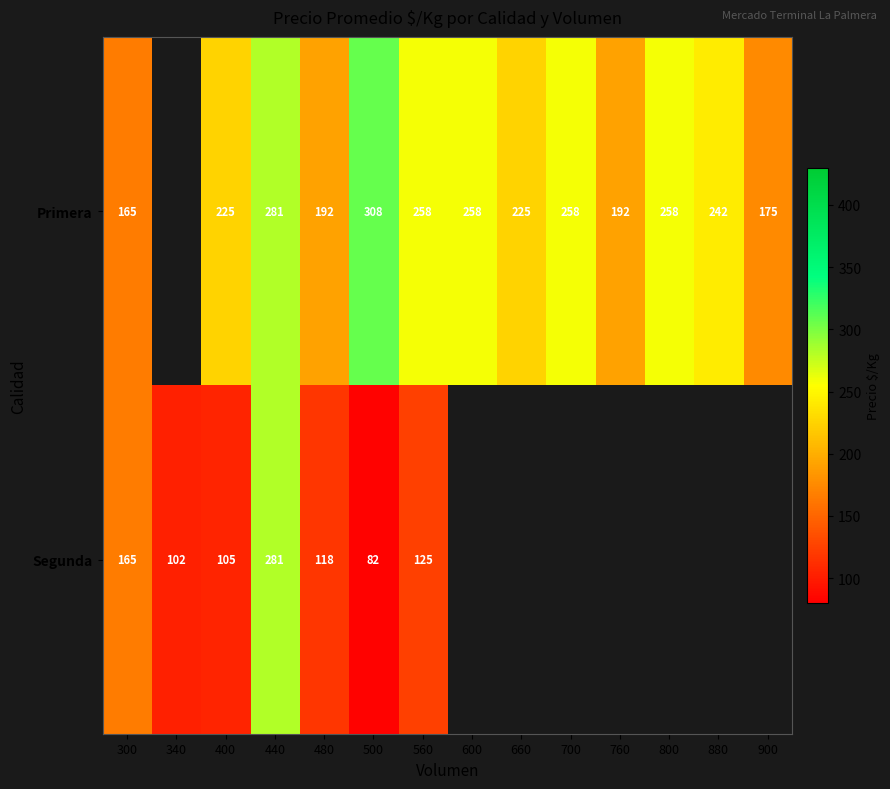

How many series are shown in this chart?

2